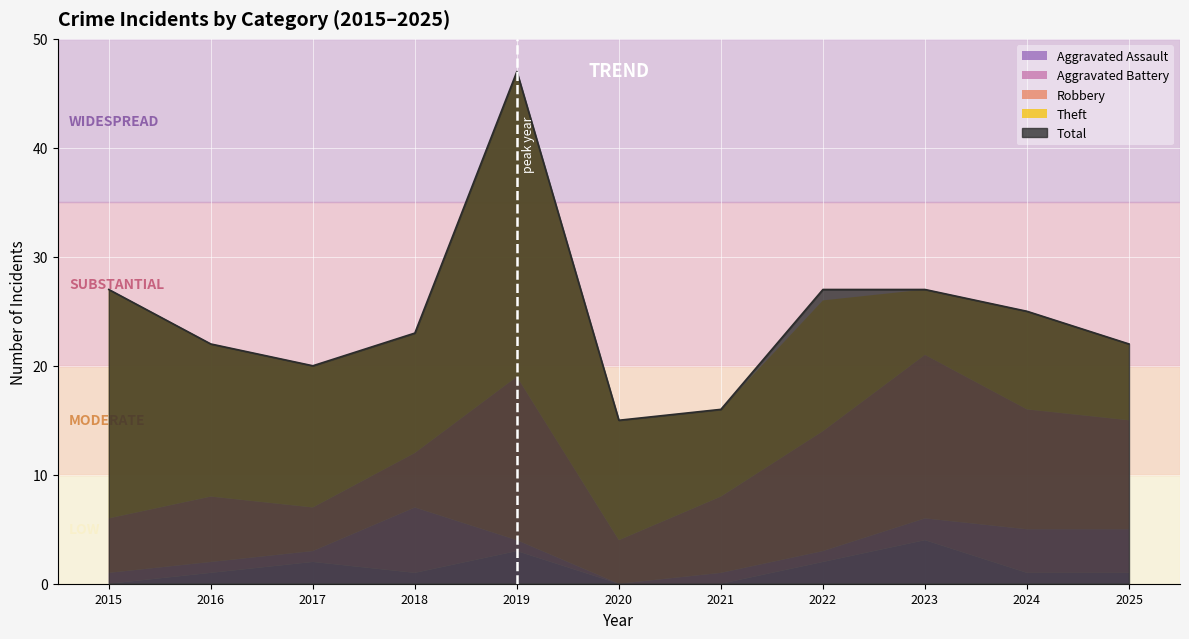

What is the difference between the maximum and minimum values in the Theft series?

22